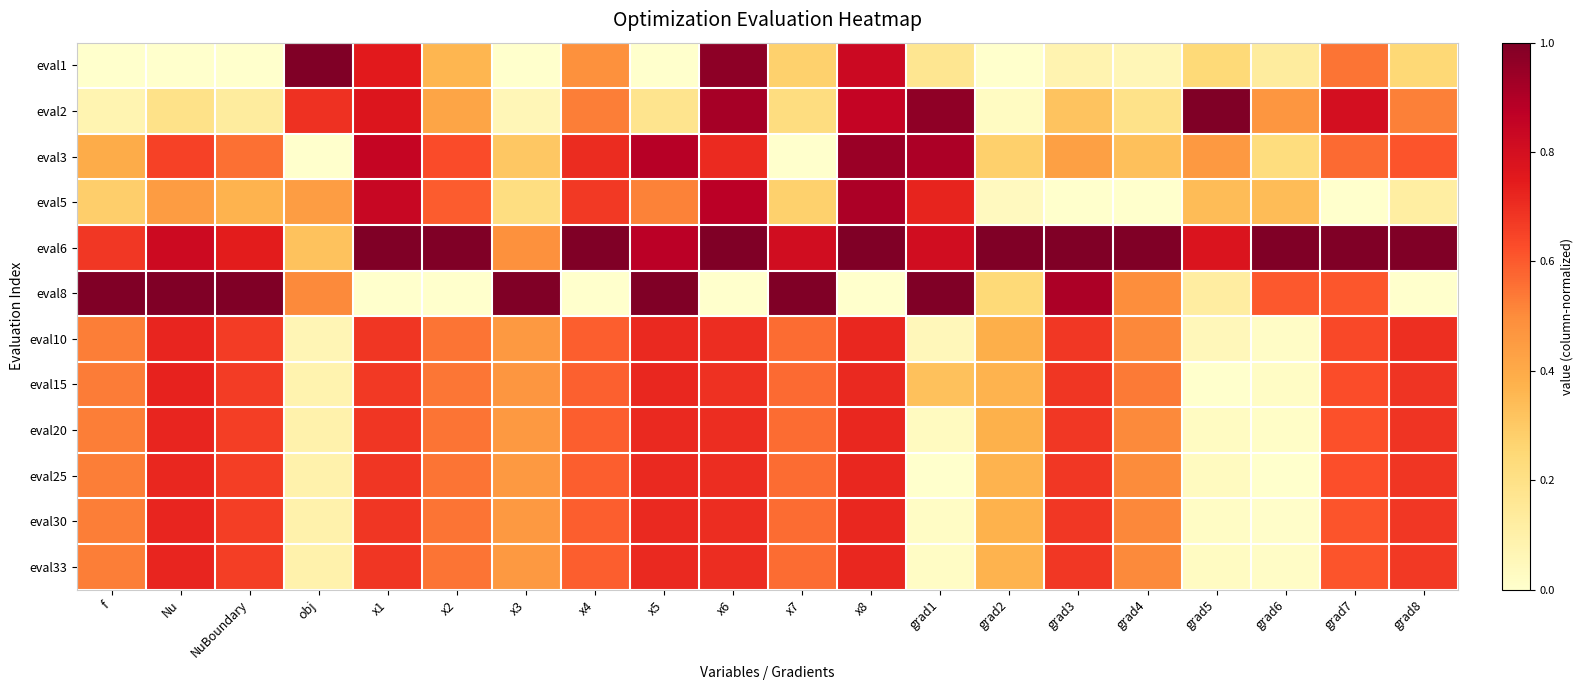

What is the total value across all series at x5?

7.7